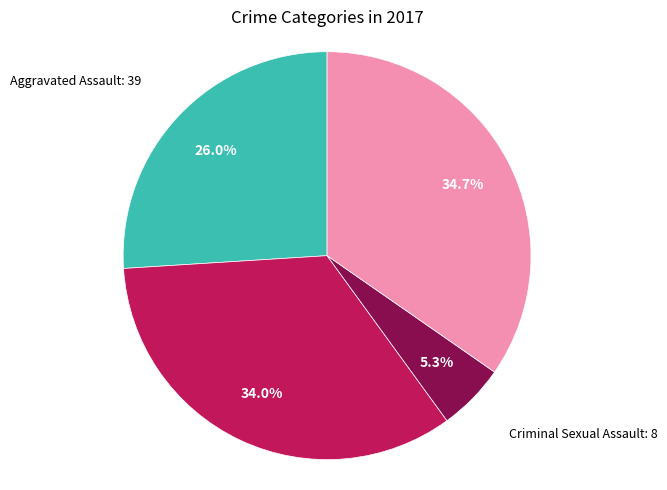

Is there any slice that represents more than half of the pie?

No